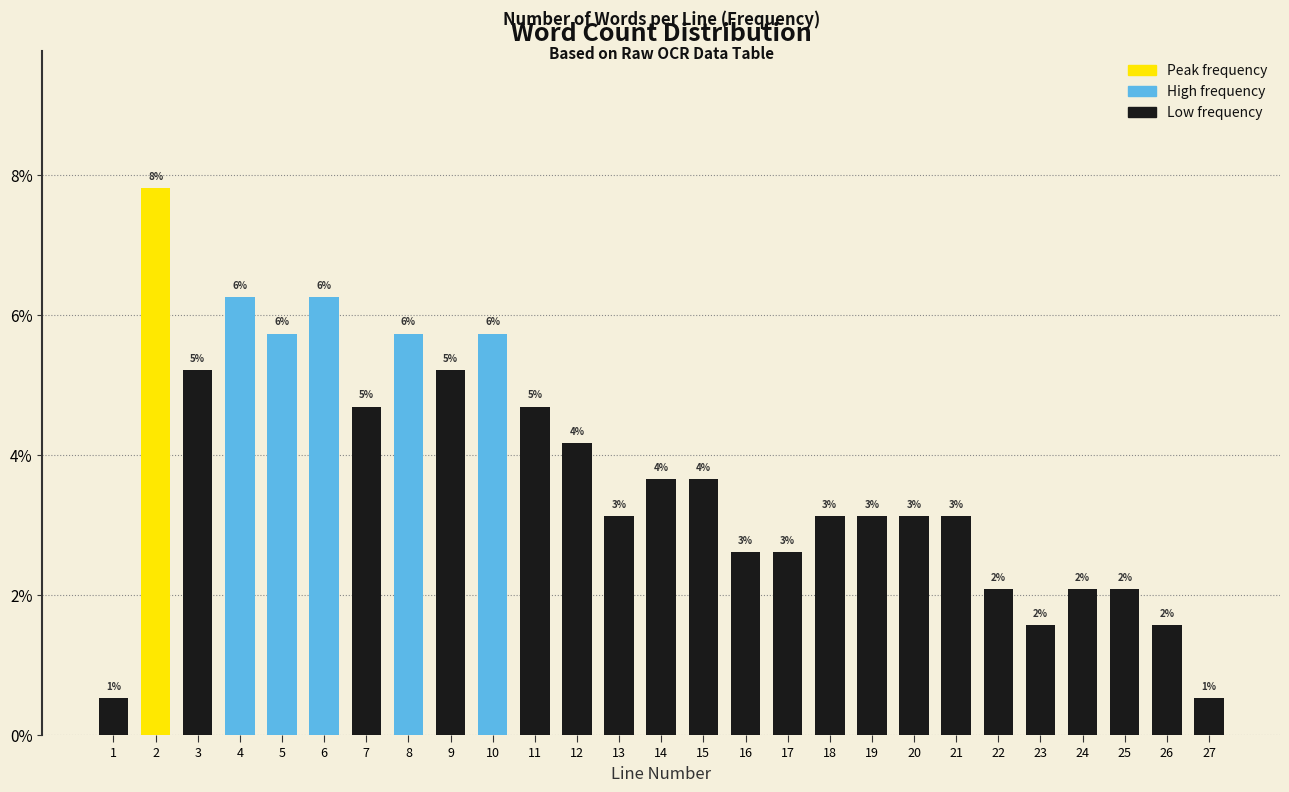

How many bars are there in total?

27